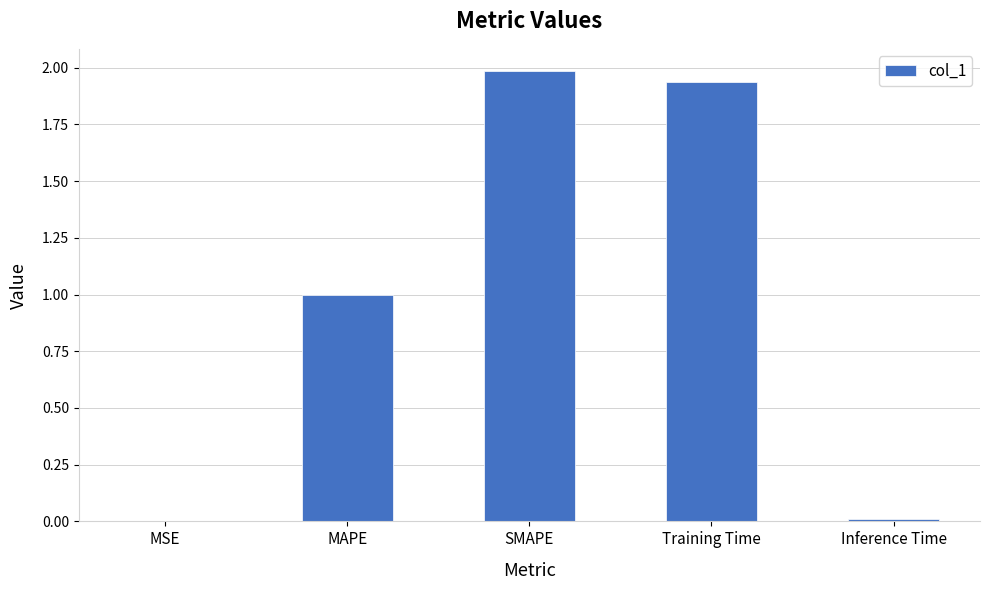

Is it true that the value at MAPE is 1.0?

True